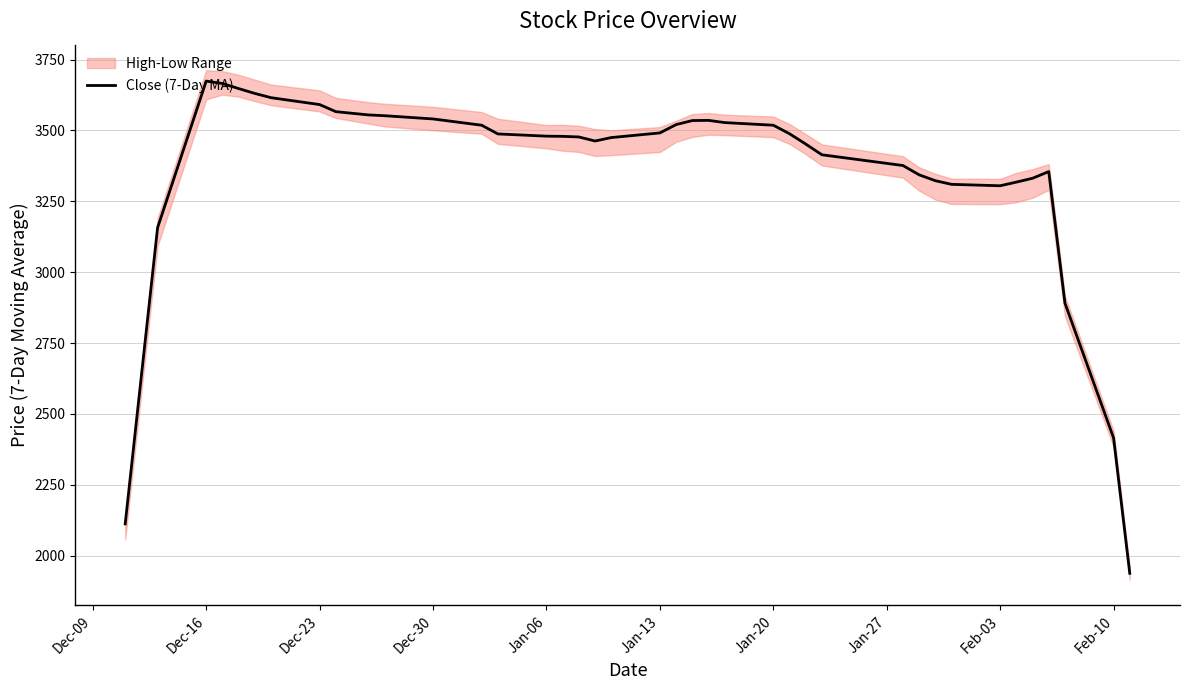

What is the highest value of the Close (7-Day MA) series?

3674.3